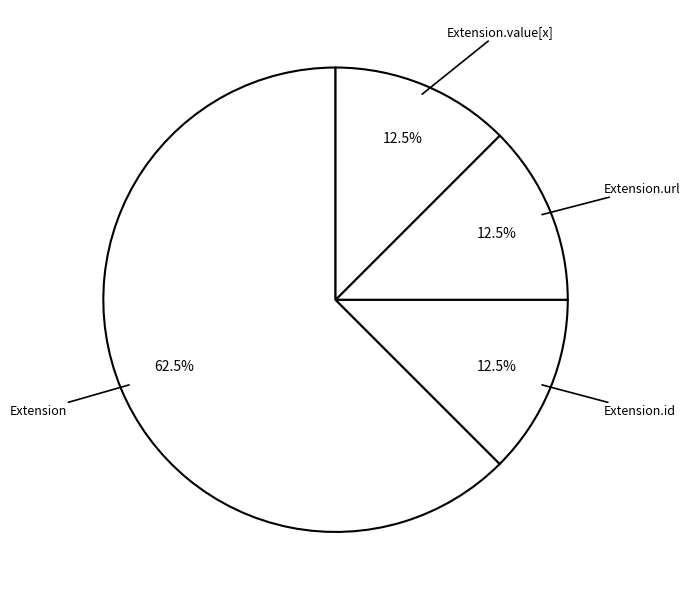

Is Extension.url the majority of the pie?

No